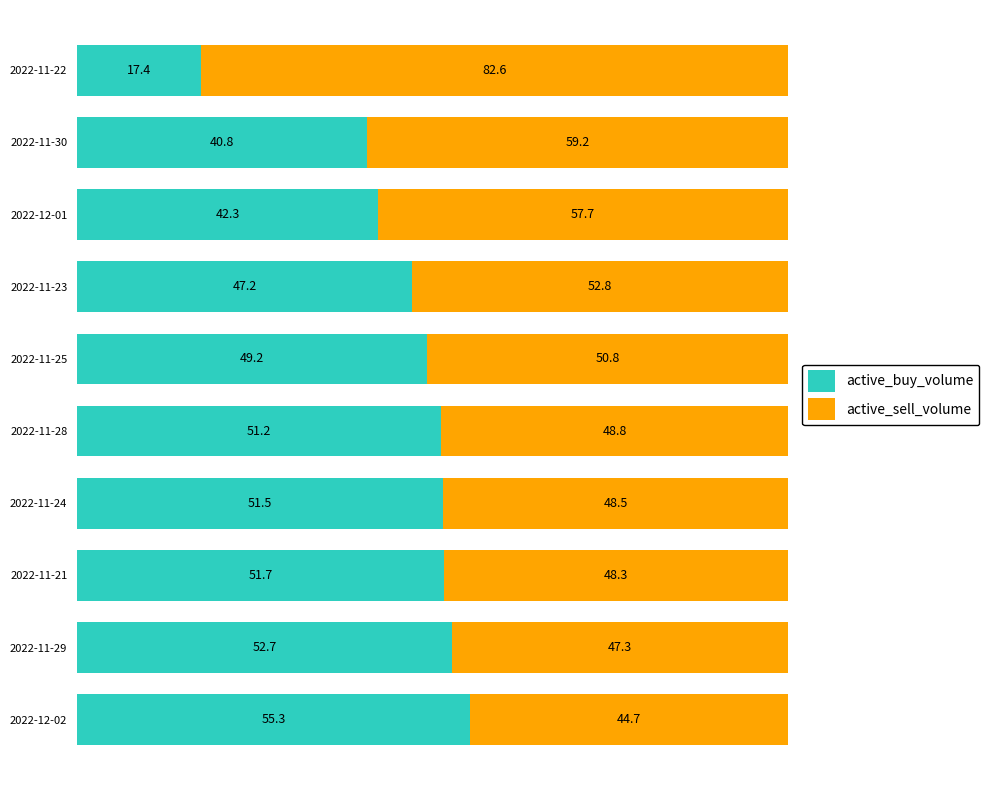

Rank the categories by active_buy_volume value from lowest to highest.

2022-11-22, 2022-11-30, 2022-12-01, 2022-11-23, 2022-11-25, 2022-11-28, 2022-11-24, 2022-11-21, 2022-11-29, 2022-12-02